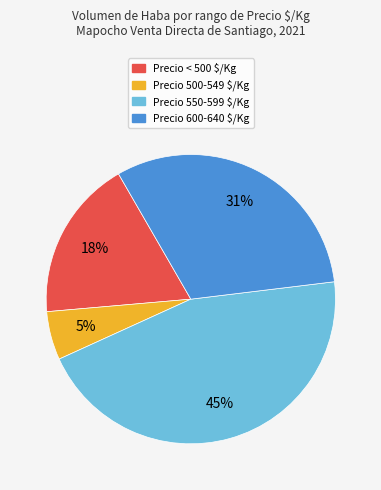

Is there any slice that represents more than half of the pie?

No